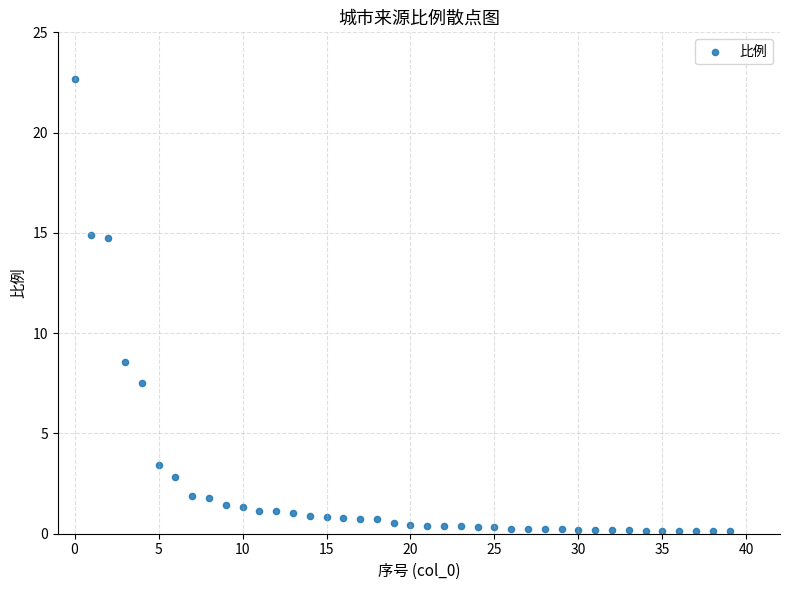

What Y value in the scatter plot is closest to 11?

8.6